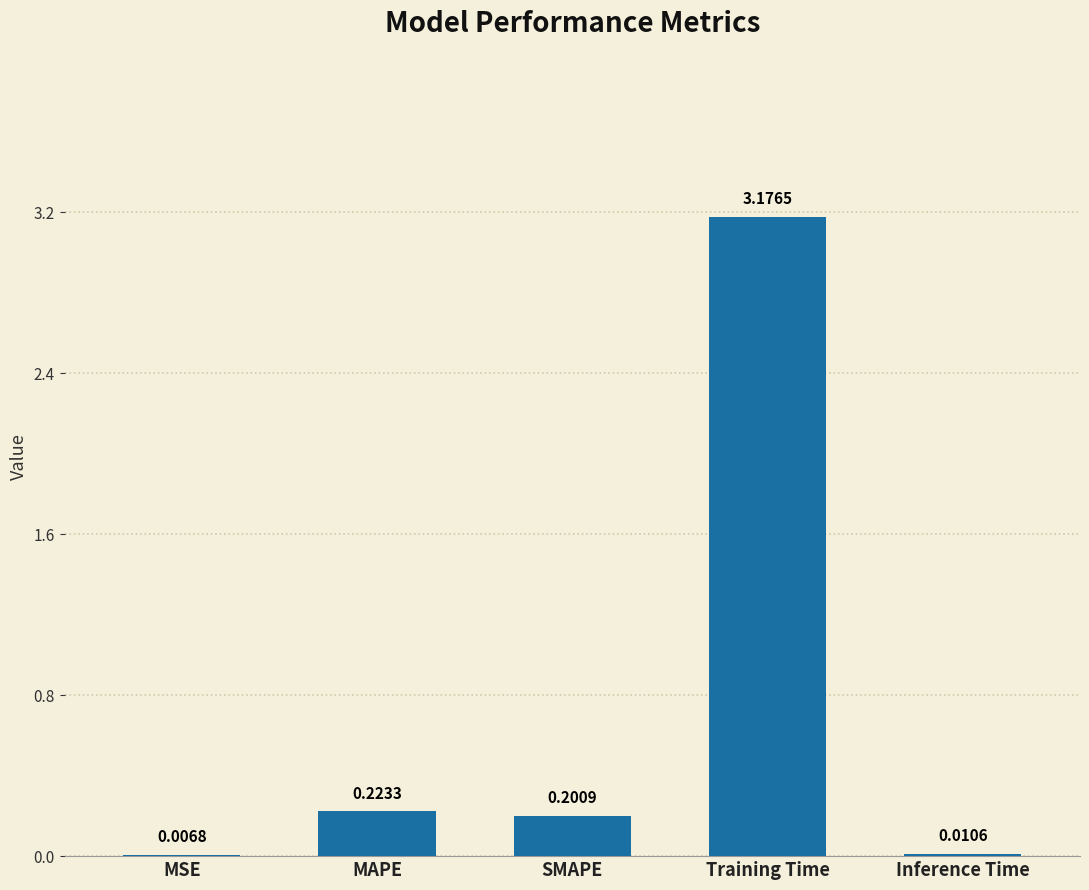

At which category does the chart reach its peak across all series?

Training Time